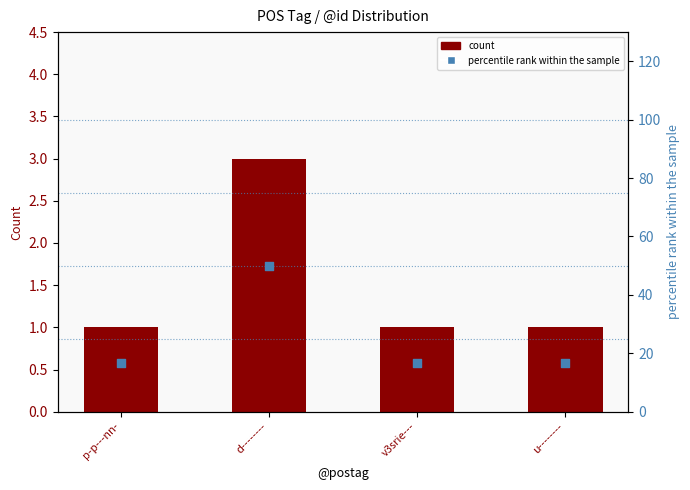

At which category is the sum across all series the highest?

d--------